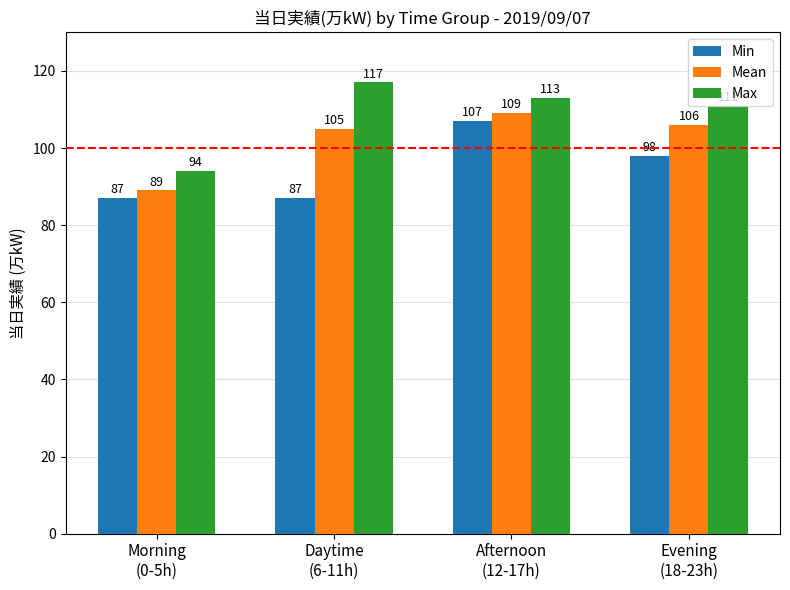

The value of Min at Evening
(18-23h) is 98. True or false?

True